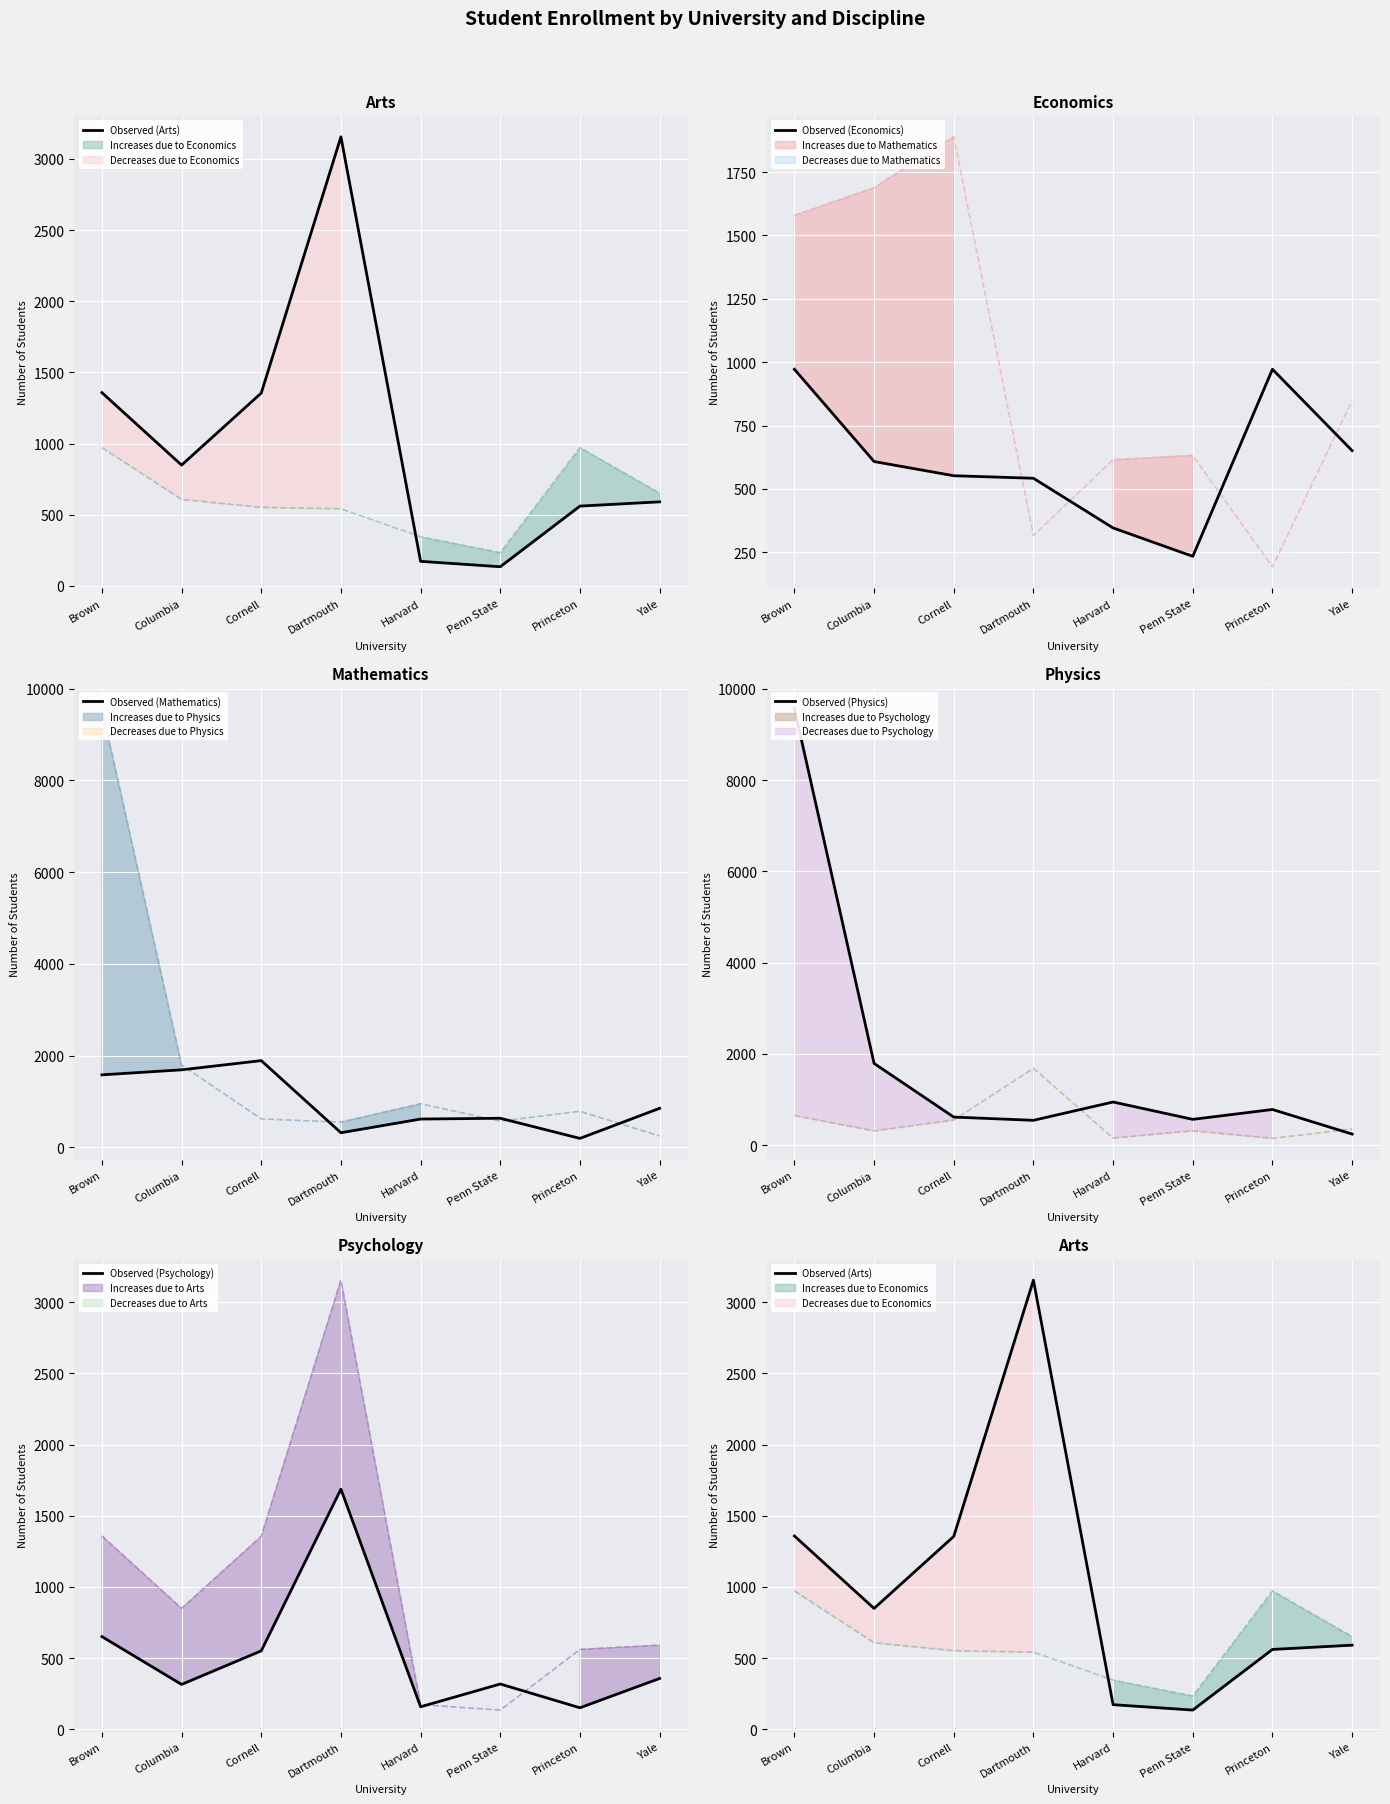

How many intersections are there between Observed (Mathematics) and Observed (Economics)?

4